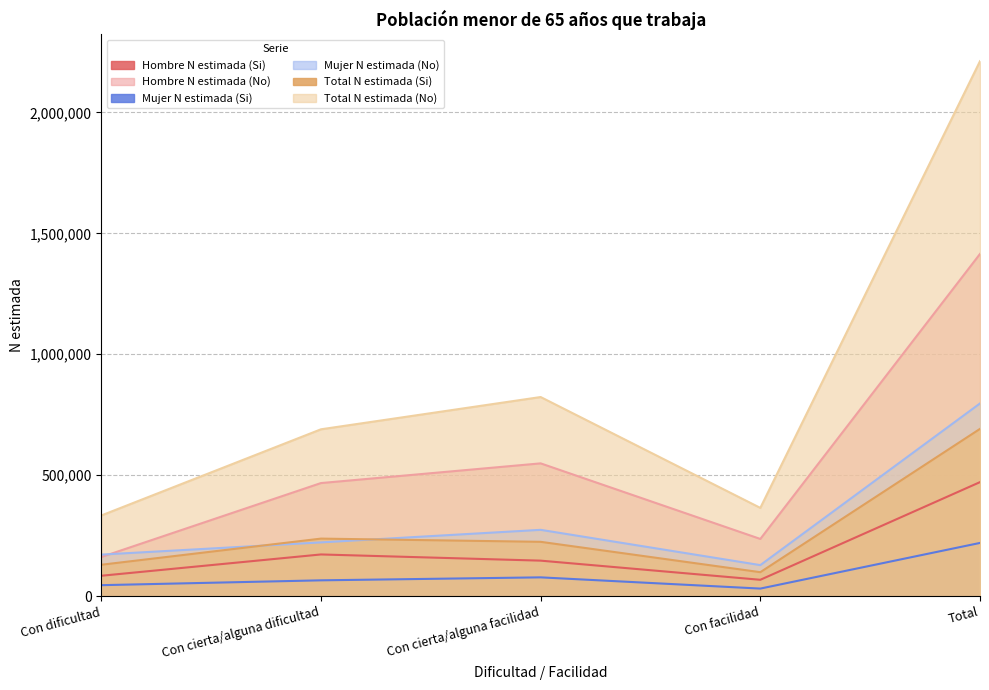

Which category has the highest value across all series?

Total